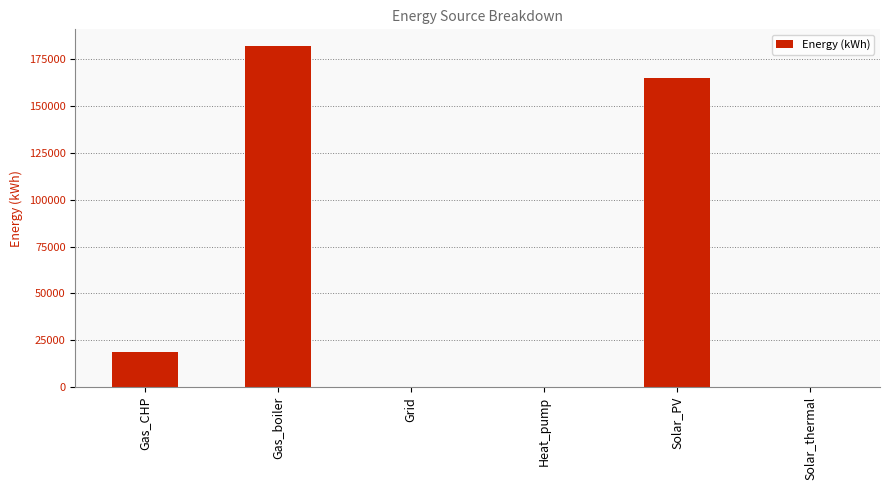

Are the bars horizontal?

No